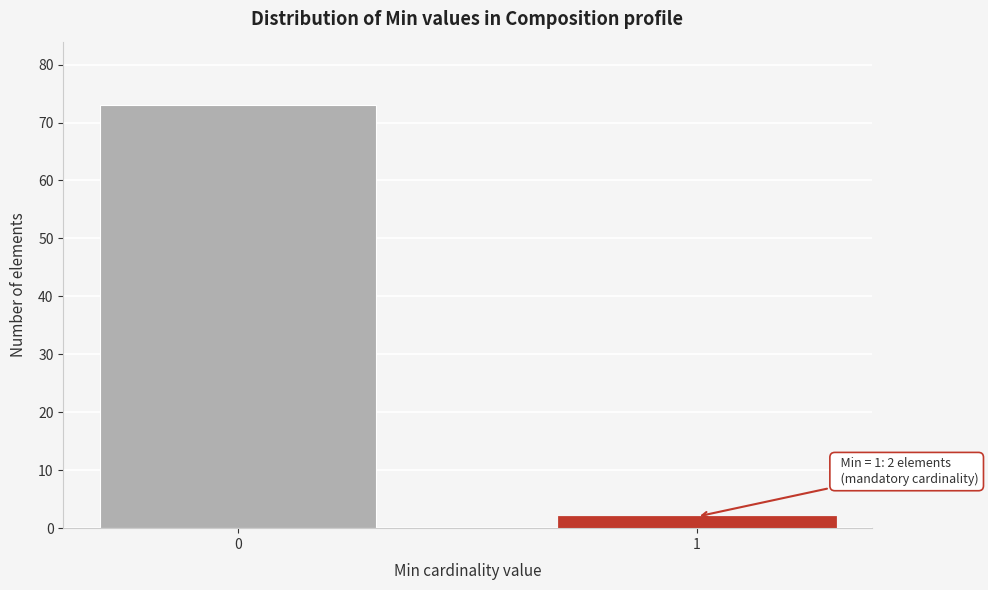

Reading left to right, list all the values displayed in this chart.

73	2